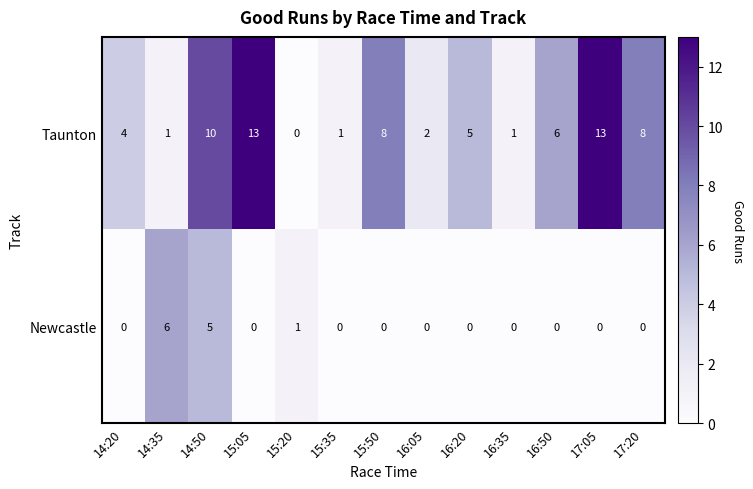

What is the difference between the maximum and minimum values in the Taunton series?

13